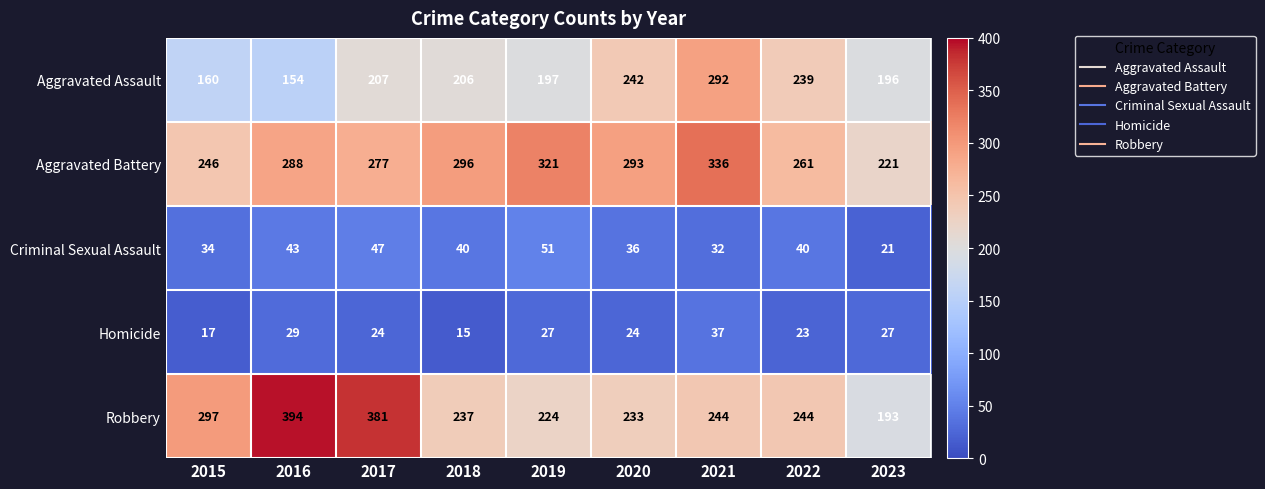

True or false: Aggravated Battery has a value of 145 at 2020.

False